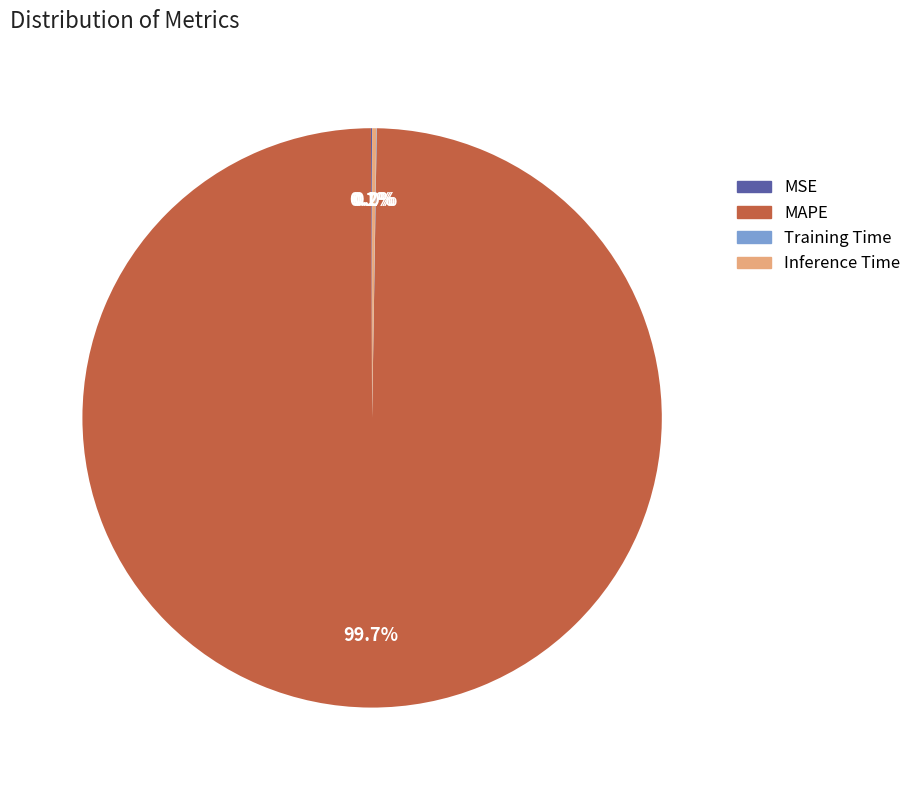

What portion of the pie excludes MAPE?

0.3%